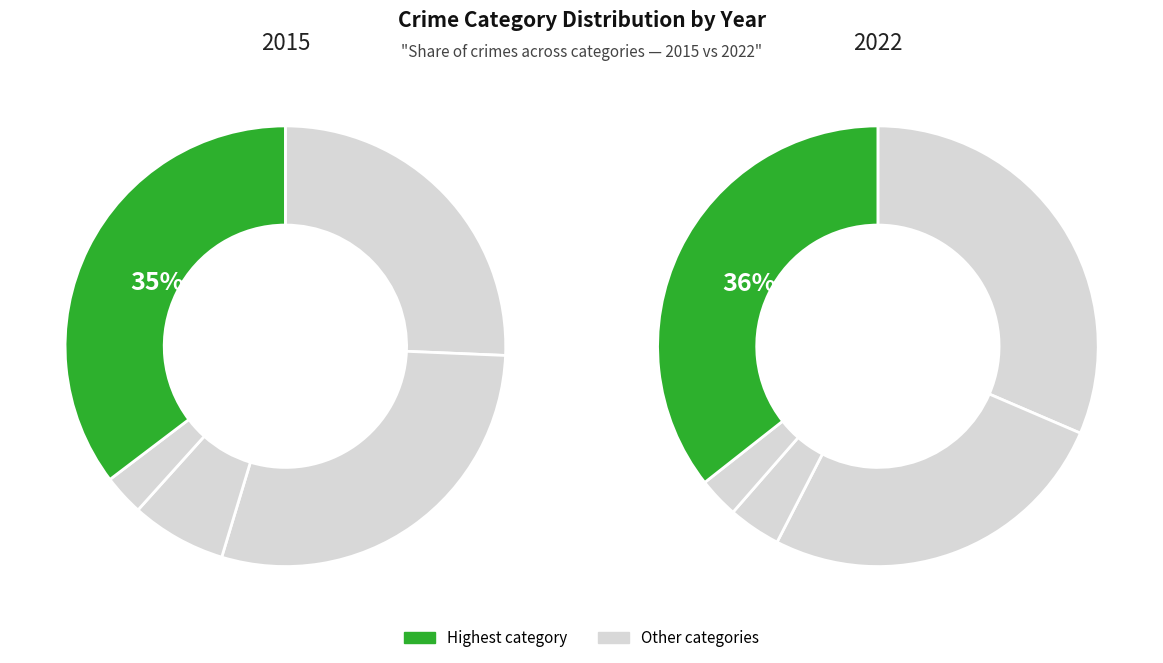

Is there a majority slice in this chart?

No